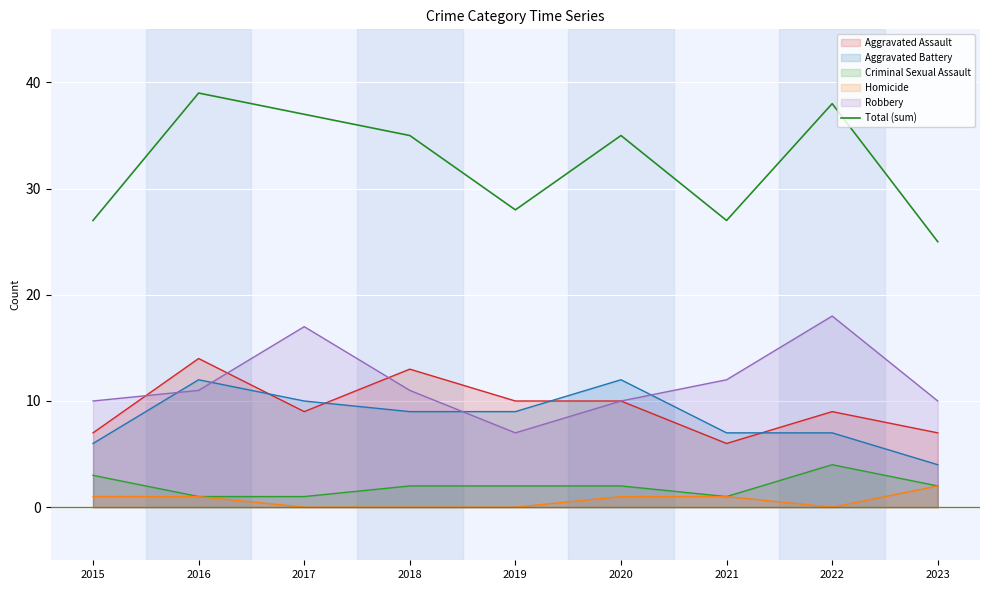

Where is the first local maximum?

2016